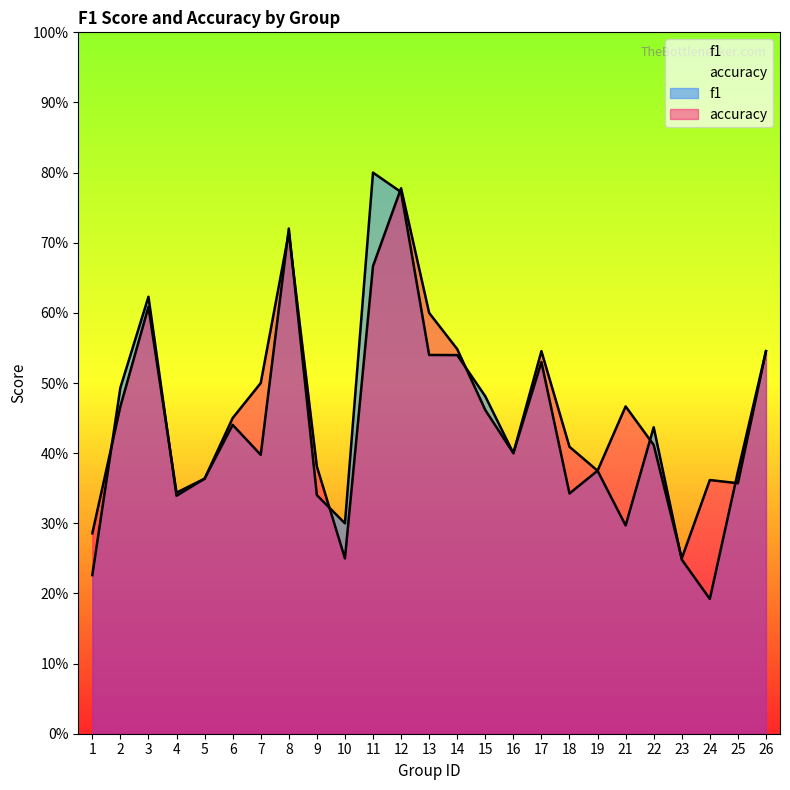

What is the value of the f1 point at the 18th from the left?

0.3